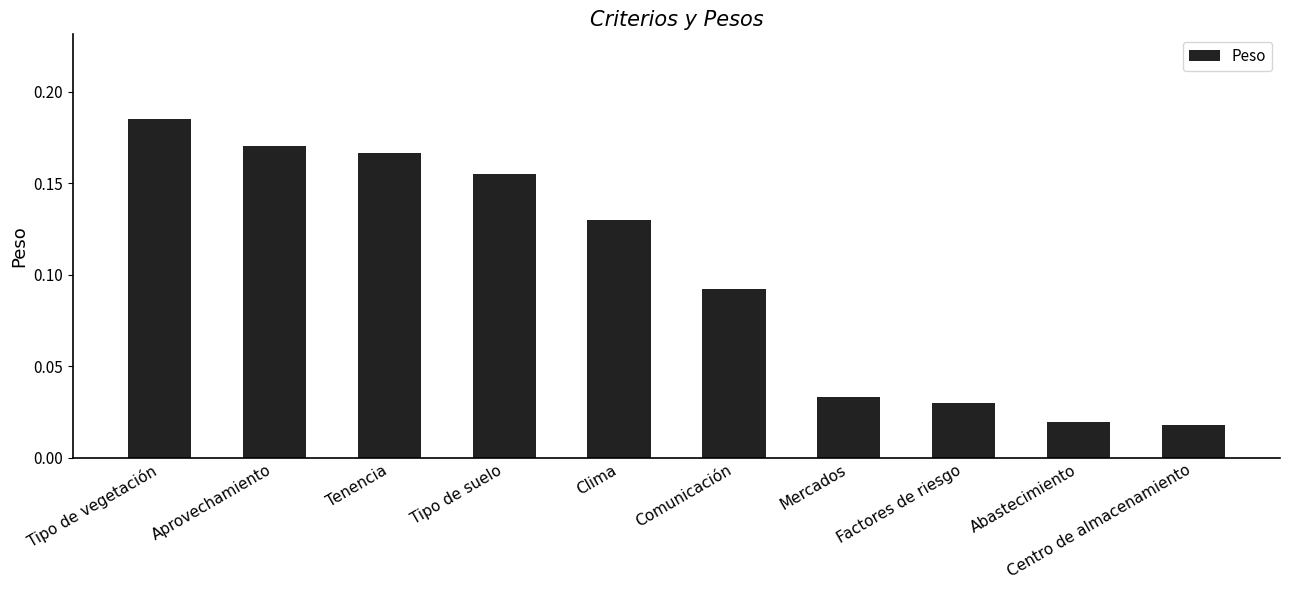

How many values are between 0 and 1?

10